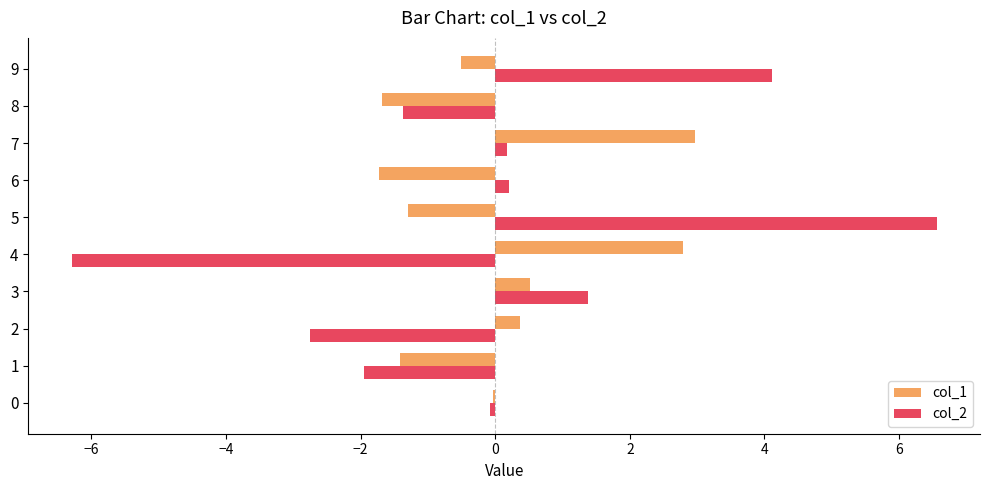

Is it true that col_1 equals -1.7 at 8?

True